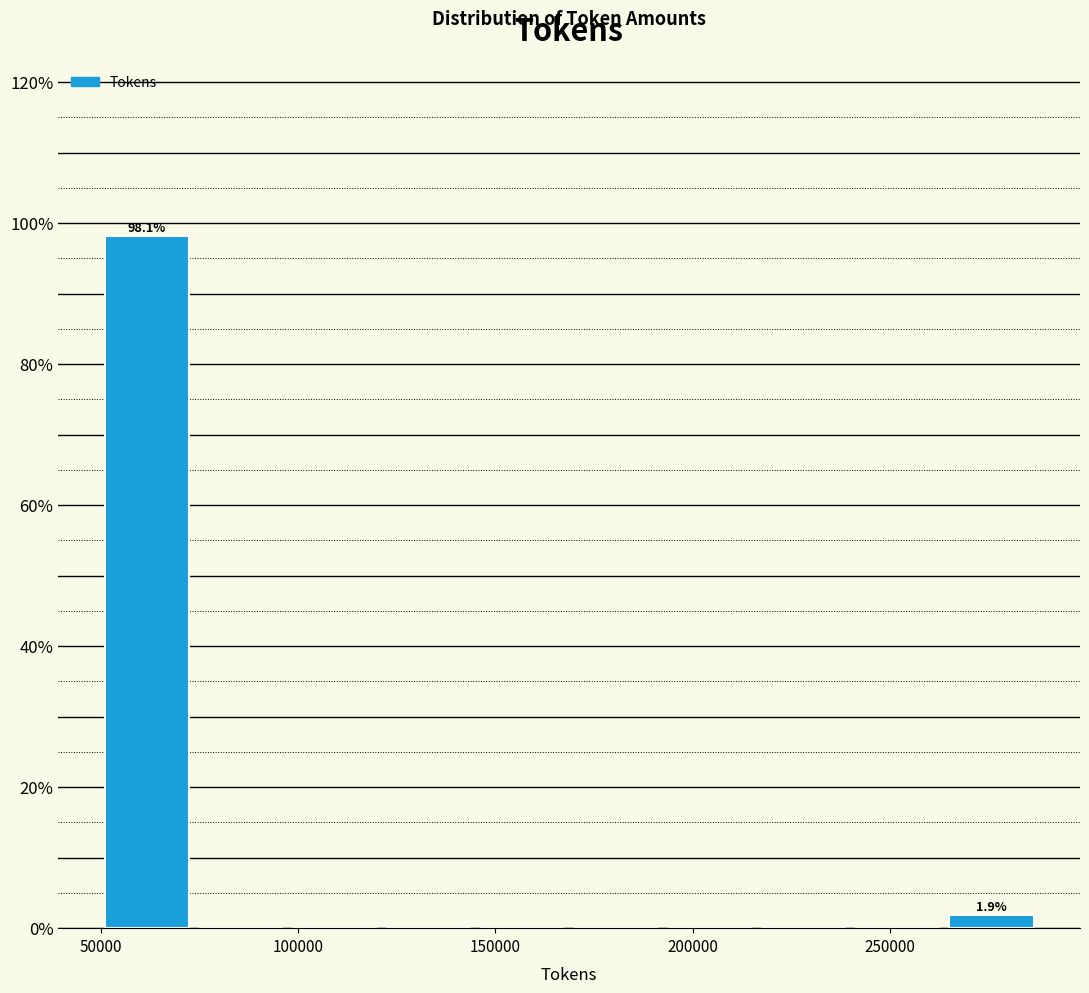

Over which range of the x-axis is the bar tallest?

50000 to 75000